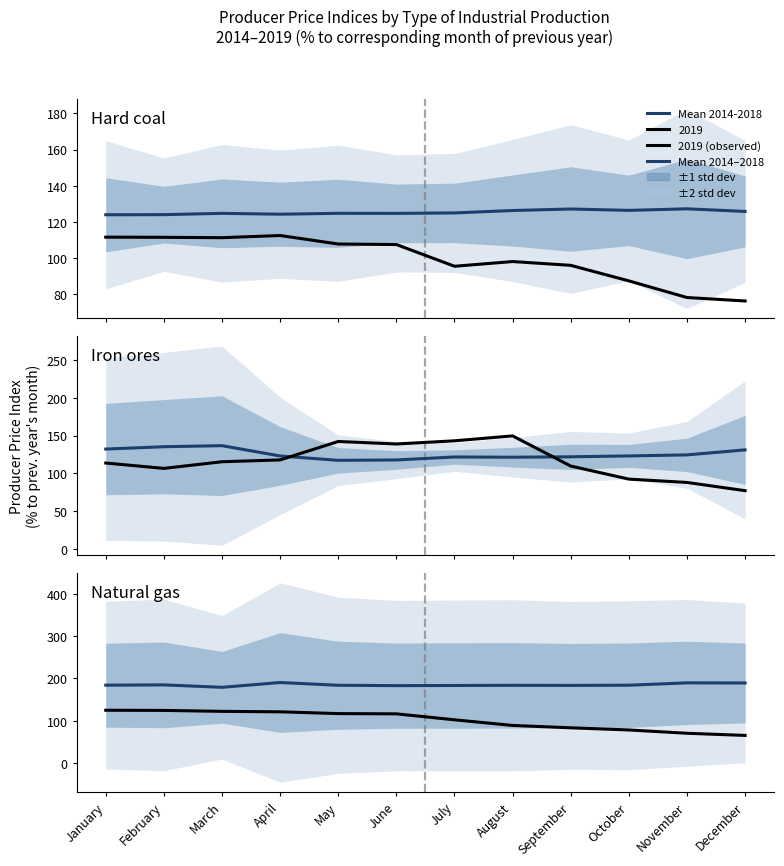

At which label does the data first exceed 184?

January